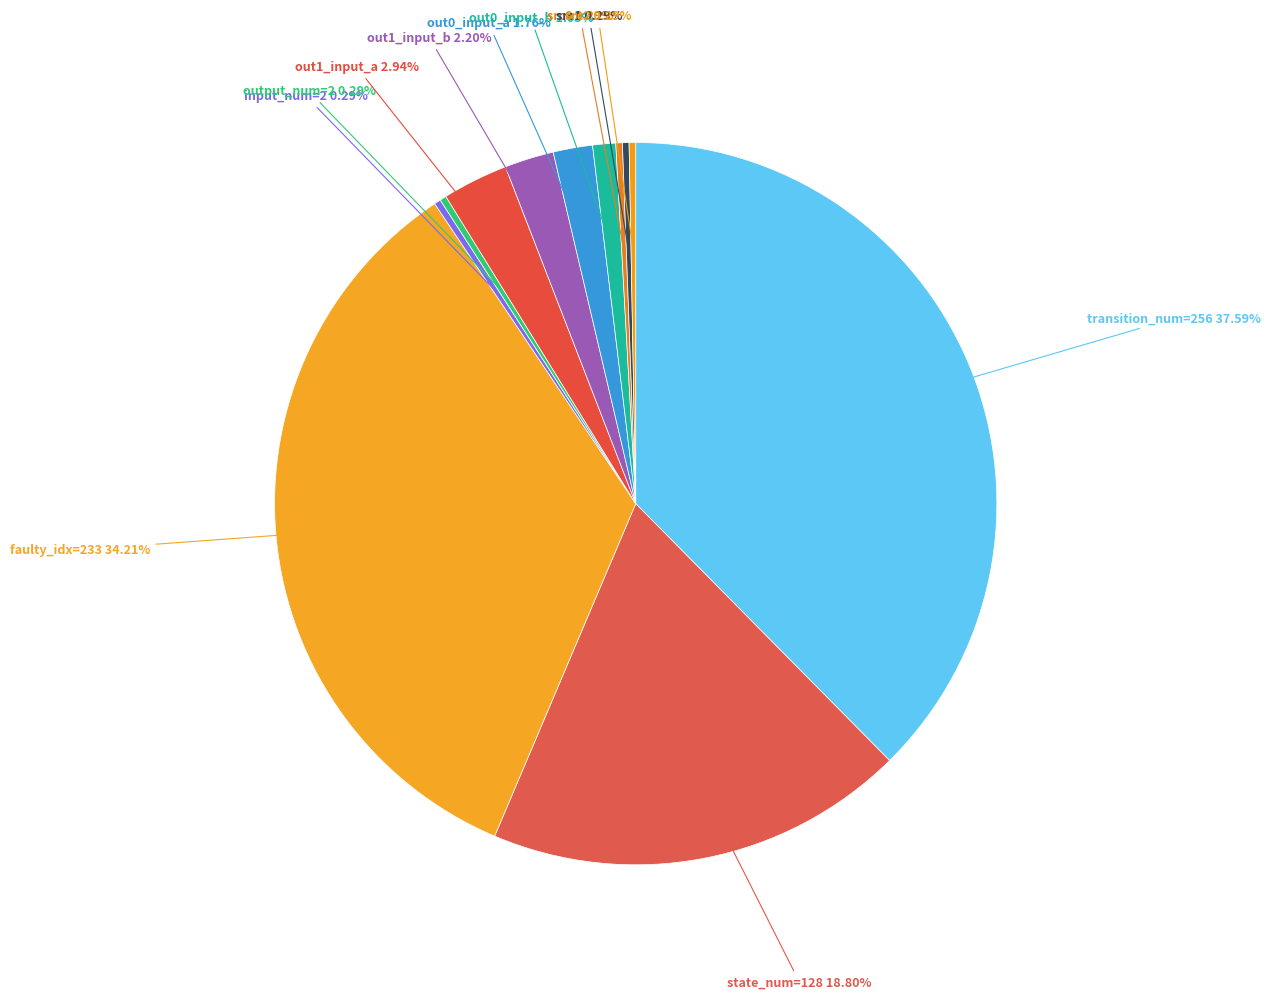

Count the number of slices in the pie.

12